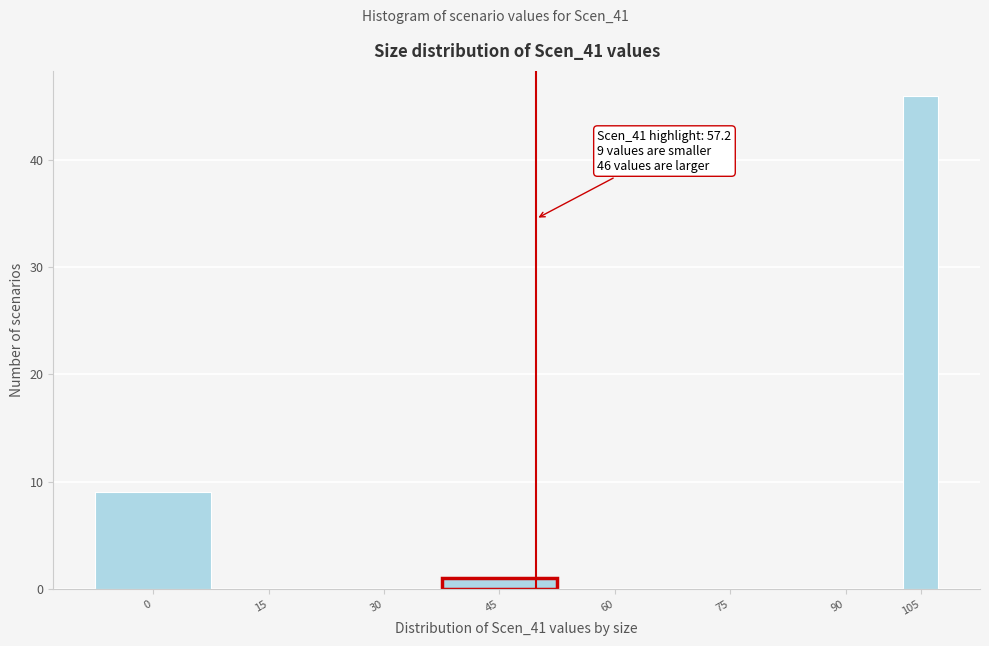

Reading right to left, transcribe all the data shown in this chart.

105=46	90=0	75=0	60=0	45=1	30=0	15=0	0=9